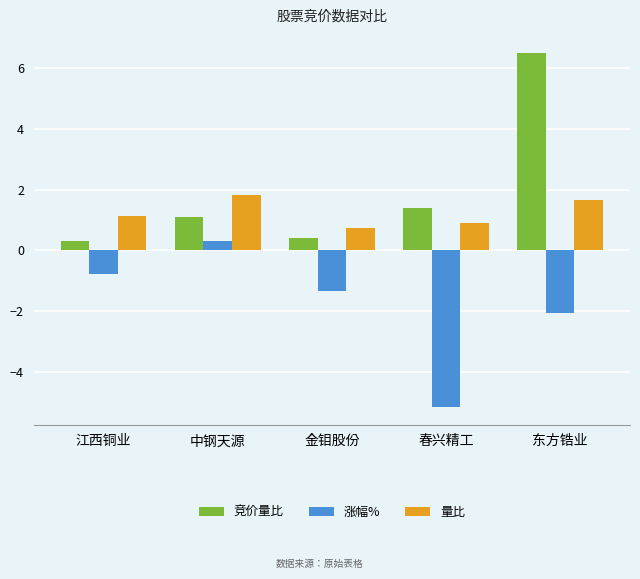

What is the label of the 5th bar from the left?

东方锆业